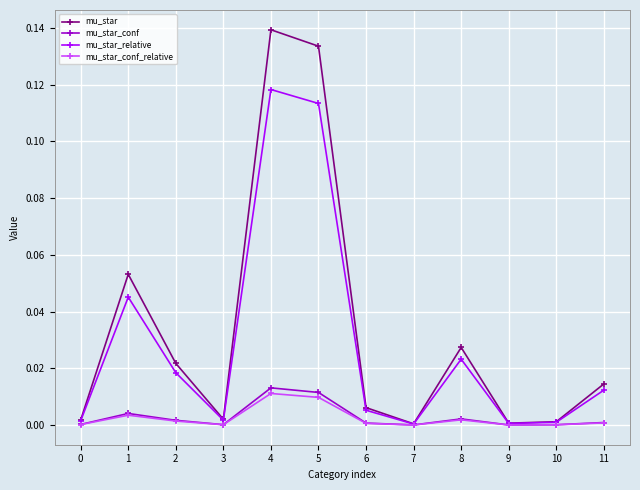

Does the chart have visible grid lines?

Yes